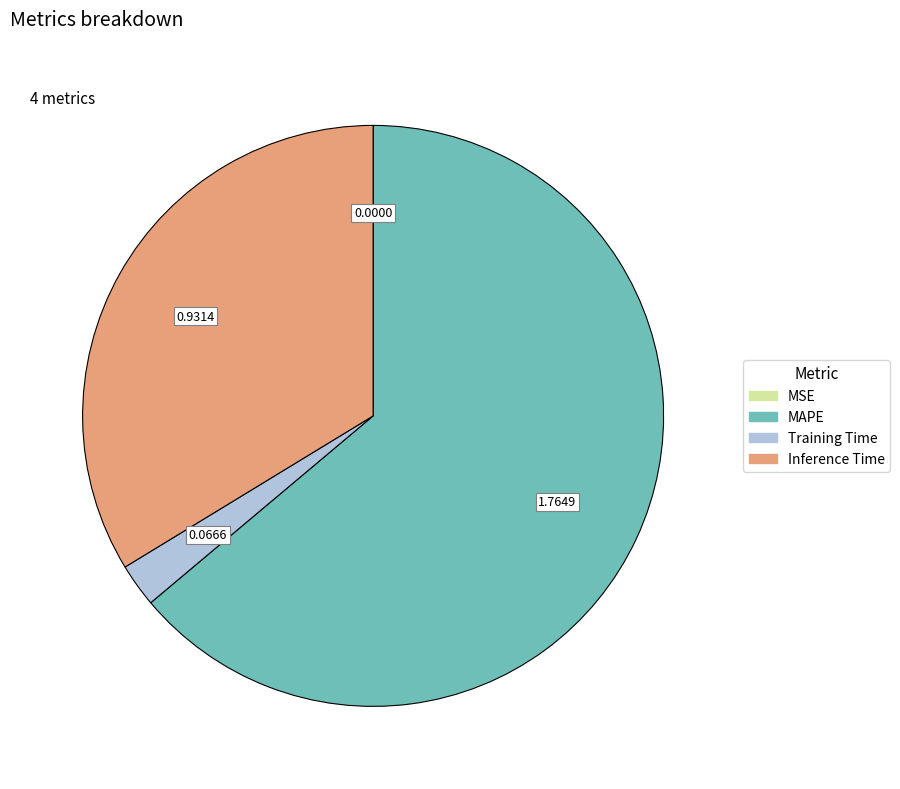

Is MAPE the majority of the pie?

Yes